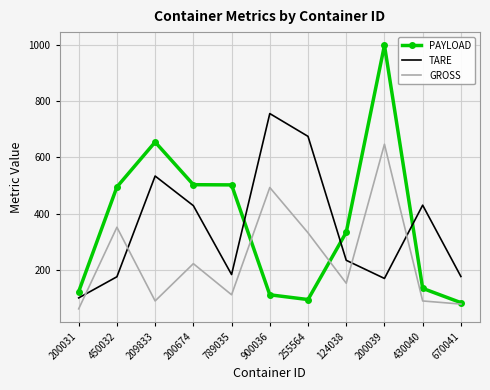

Which label corresponds to the largest value in the chart?

200039